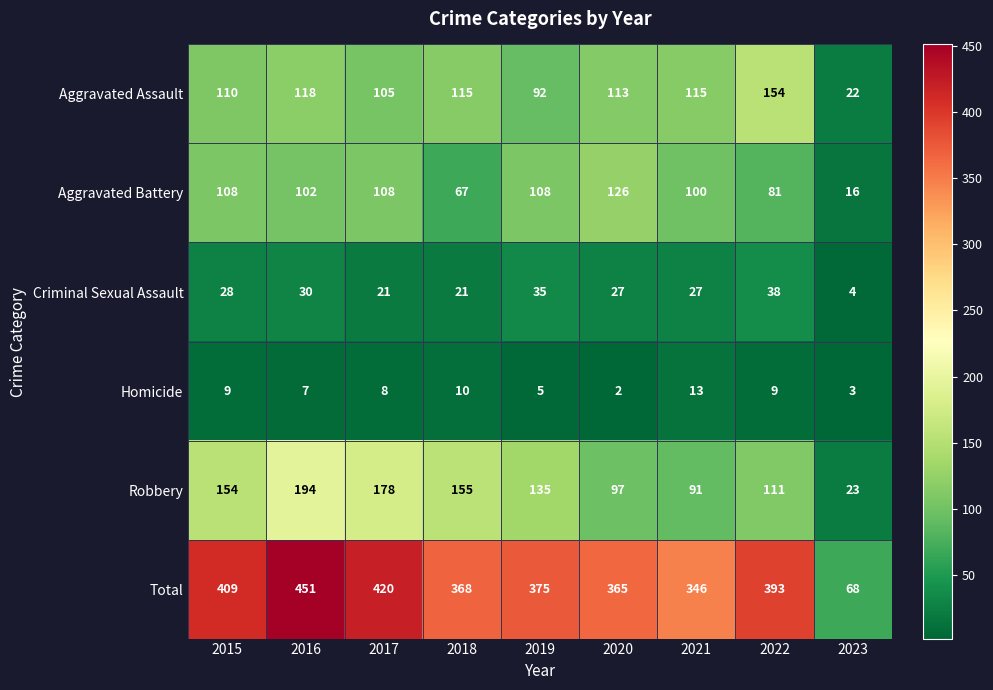

At which category does the chart reach its minimum across all series?

2020